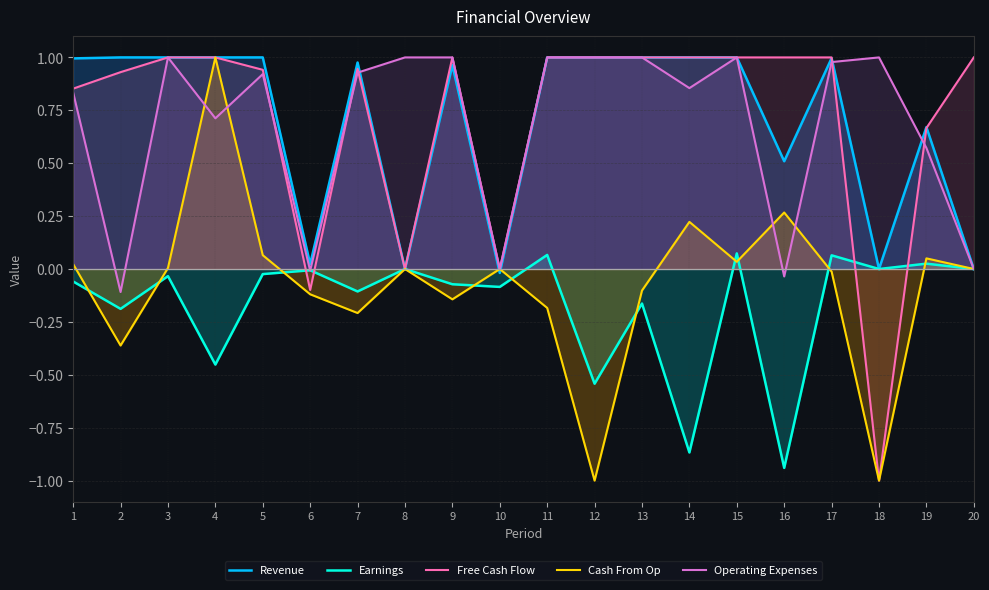

Which series has the largest total across all categories?

Free Cash Flow